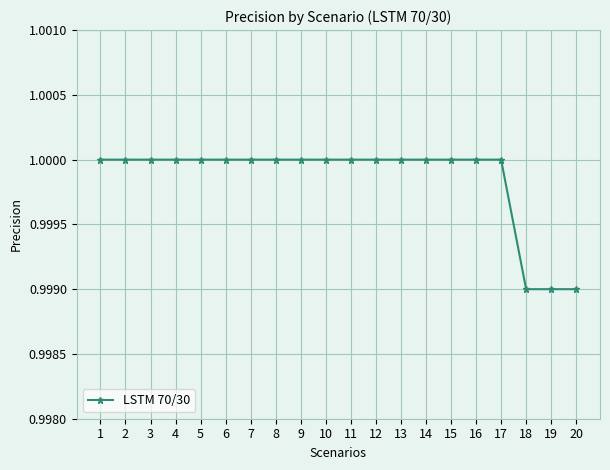

How many data points does each series have?

20